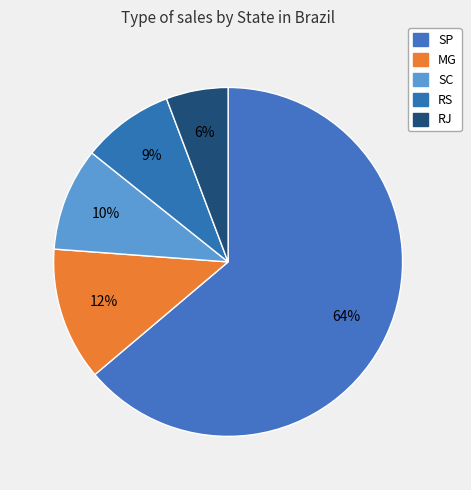

Approximately how many times larger is the value at MG compared to RS?

1.4